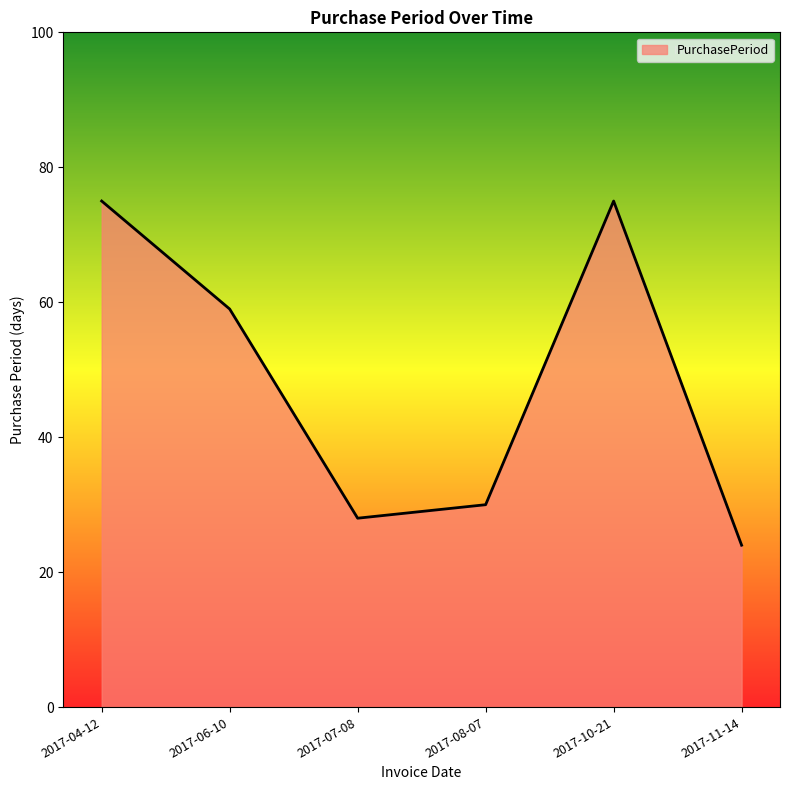

Approximately how many times larger is the value at 2017-08-07 compared to 2017-10-21?

0.4